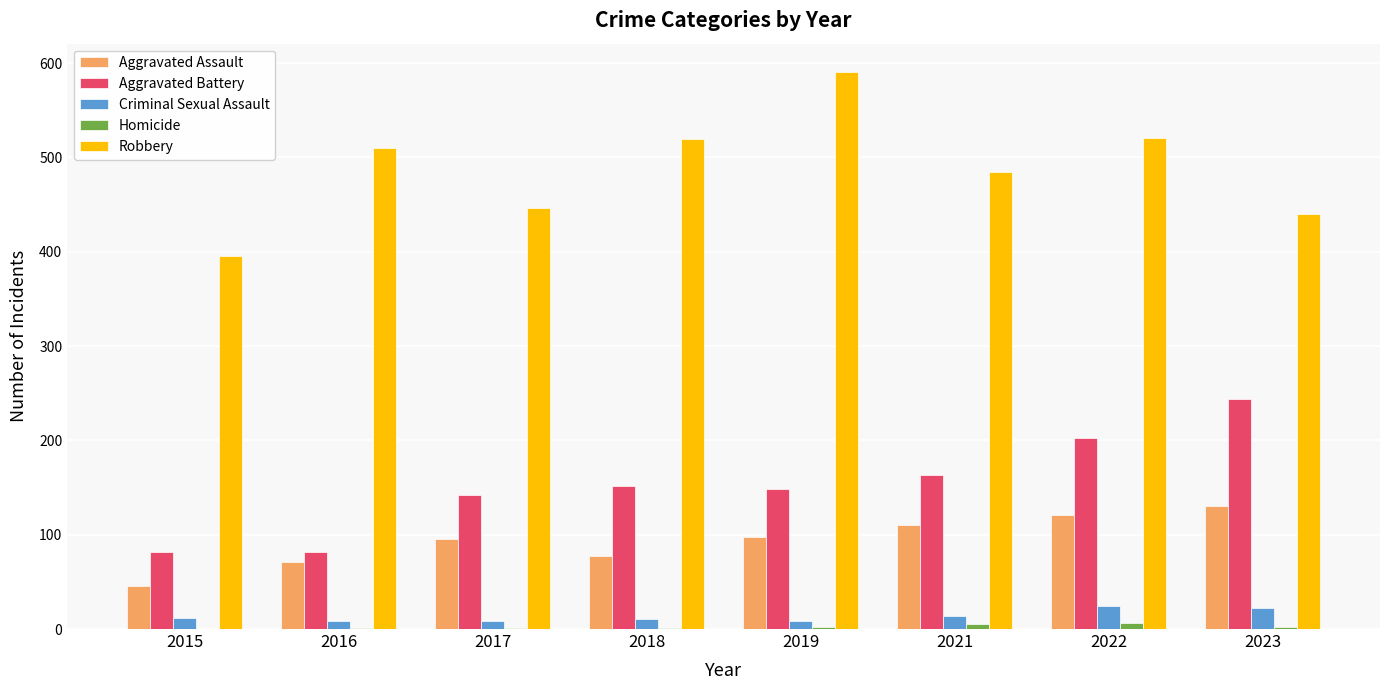

What is the sum of all Aggravated Assault values?

748